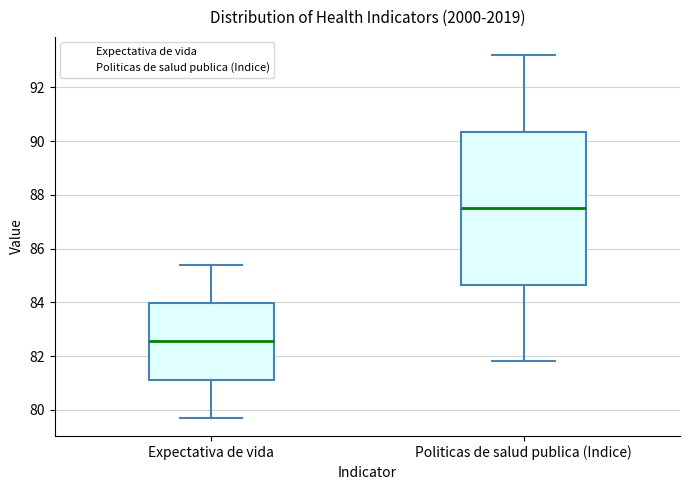

Where is the lower edge of the box for Expectativa de vida on the y-axis? The values are not printed on the chart, so give them approximately, as read against the axis.

81.2